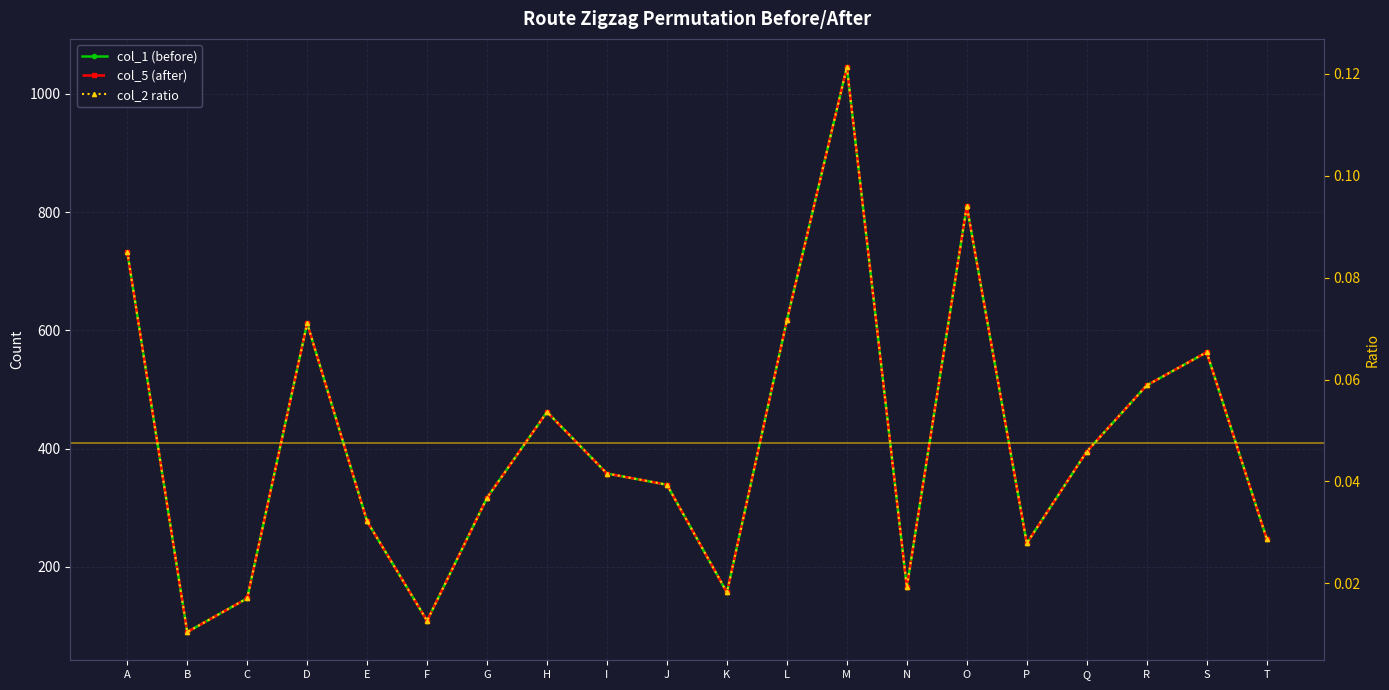

What are all the series names shown in the legend?

col_1 (before), col_5 (after), col_2 ratio